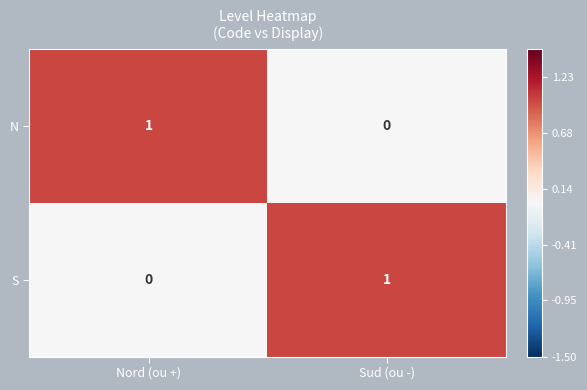

How many series are shown in this chart?

2